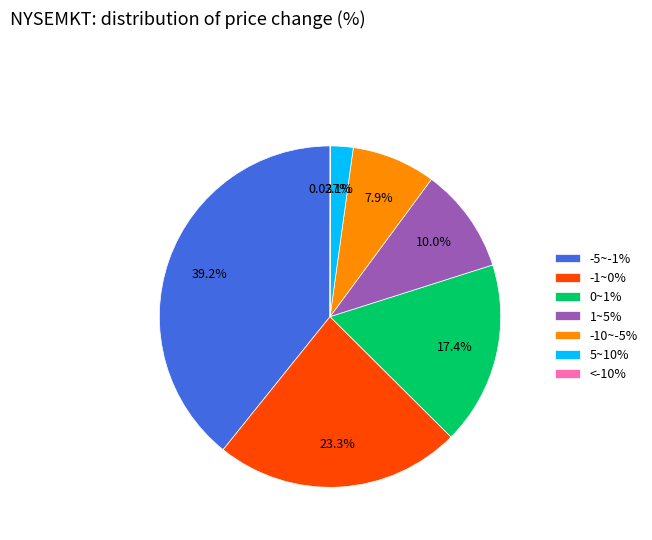

Approximately how many times larger is the value at 5~10% compared to -10~-5%?

0.3